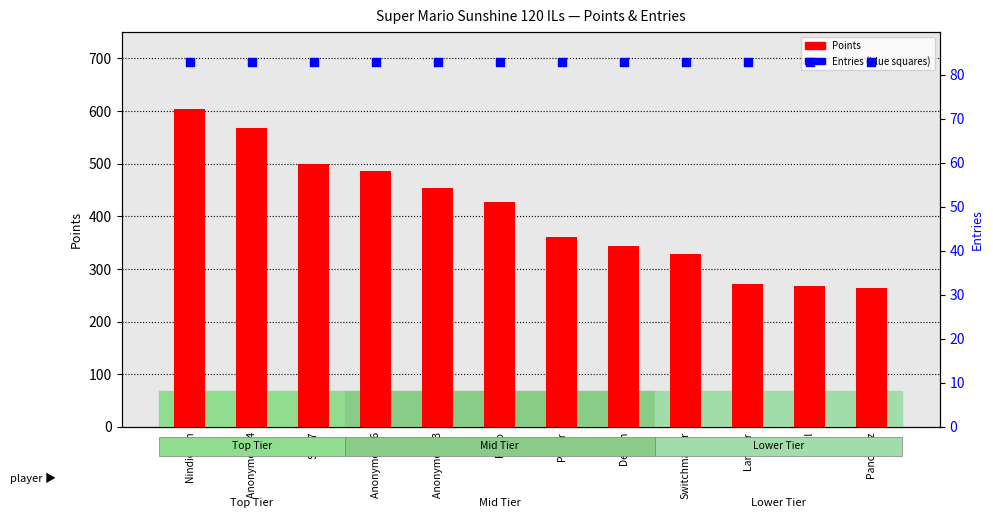

What is the total value across all series at Anonymous 3?

535.8